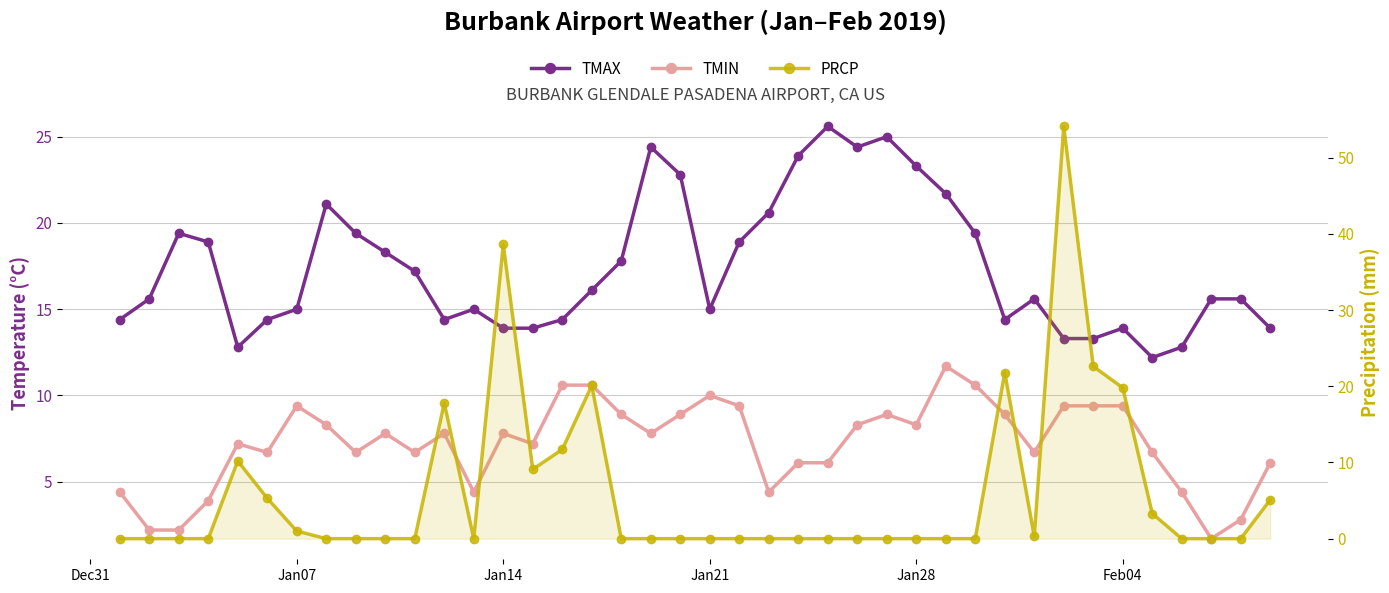

Is the value of TMIN at 11 greater than the value of TMAX at Jan14?

No